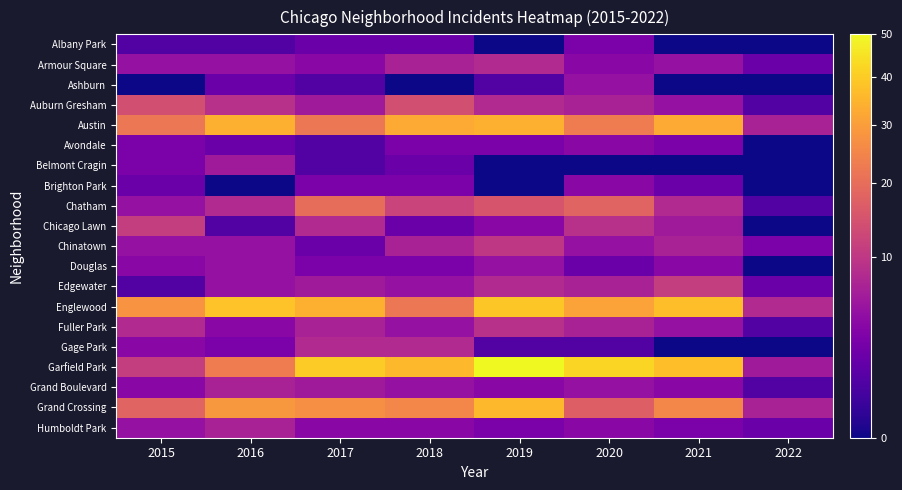

At 2022, list the series in order from smallest to largest.

Albany Park, Ashburn, Avondale, Belmont Cragin, Brighton Park, Chicago Lawn, Douglas, Gage Park, Auburn Gresham, Chatham, Fuller Park, Grand Boulevard, Armour Square, Edgewater, Humboldt Park, Chinatown, Garfield Park, Austin, Grand Crossing, Englewood